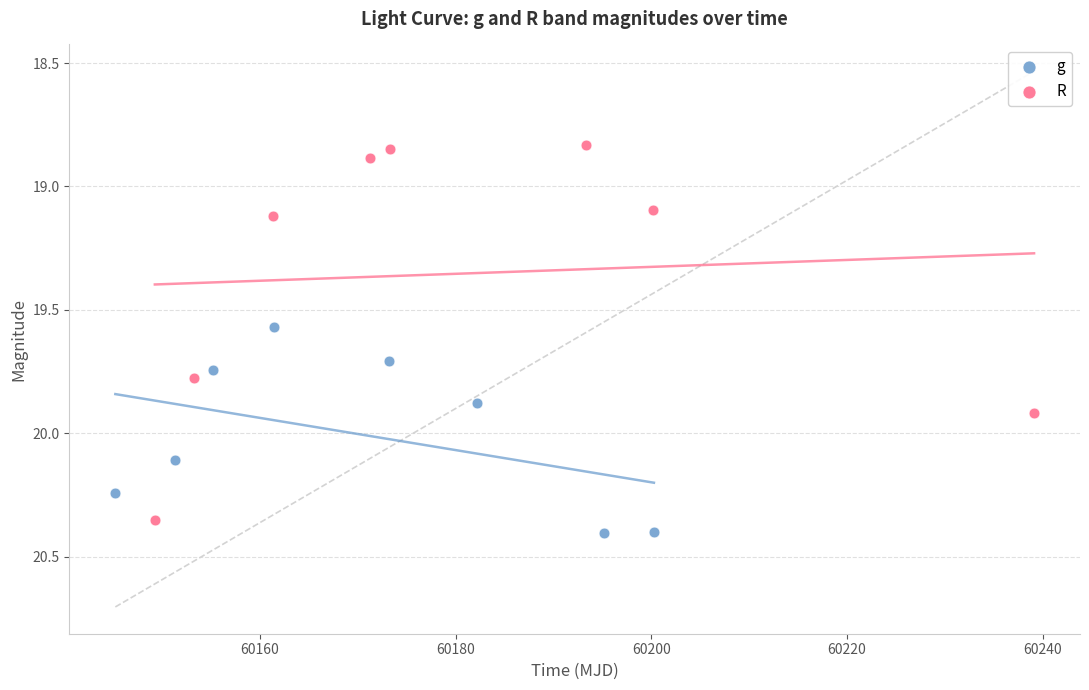

Which series has the largest Y range (max minus min)?

R